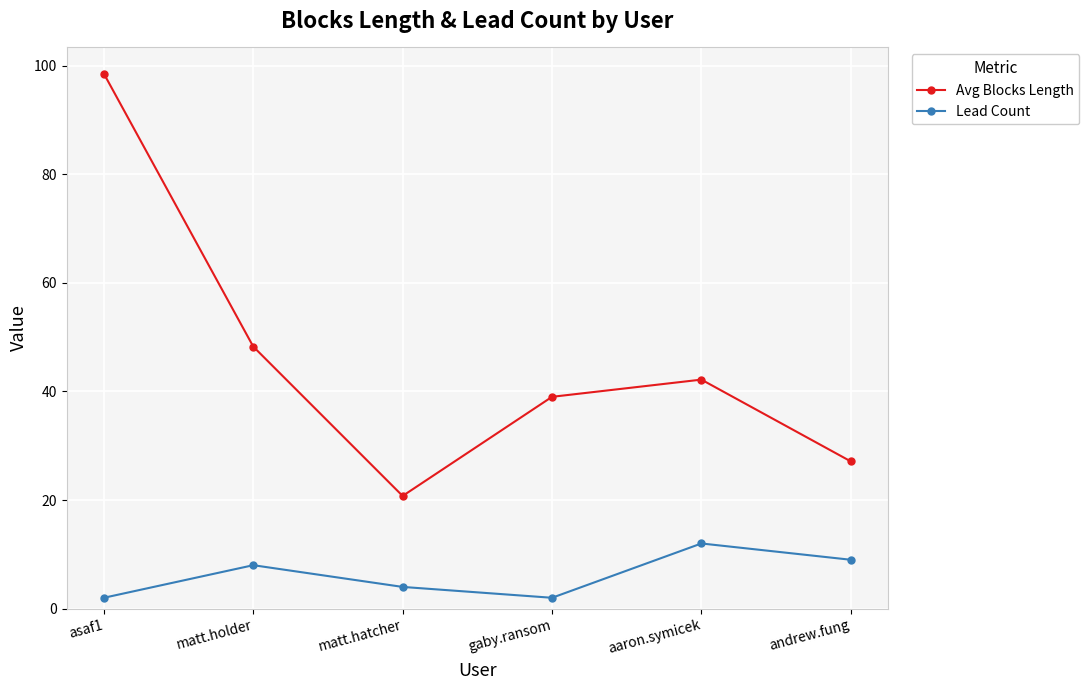

Rank the series at aaron.symicek from highest to lowest value.

Avg Blocks Length, Lead Count